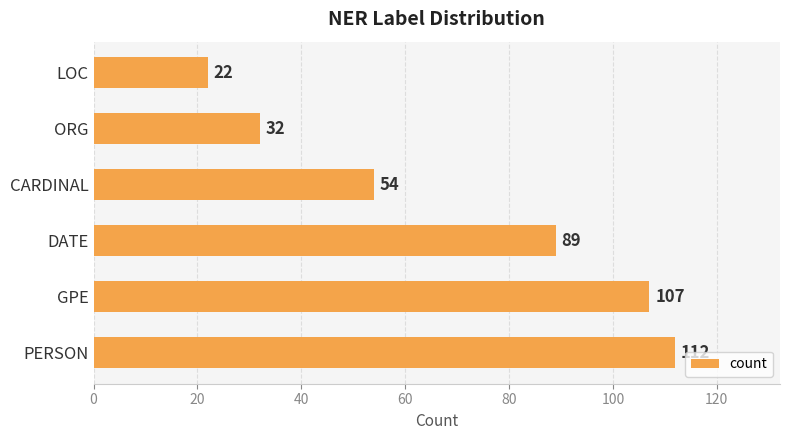

The chart shows a value of 175 at PERSON. True or false?

False